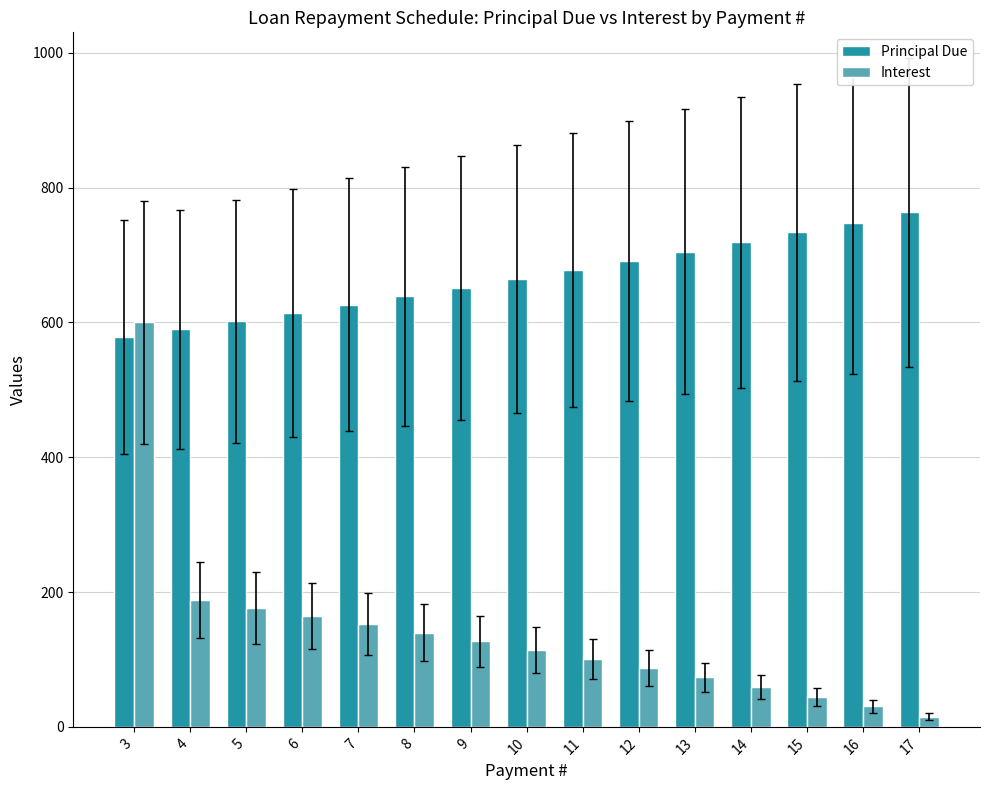

At which category is the sum across all series the highest?

3